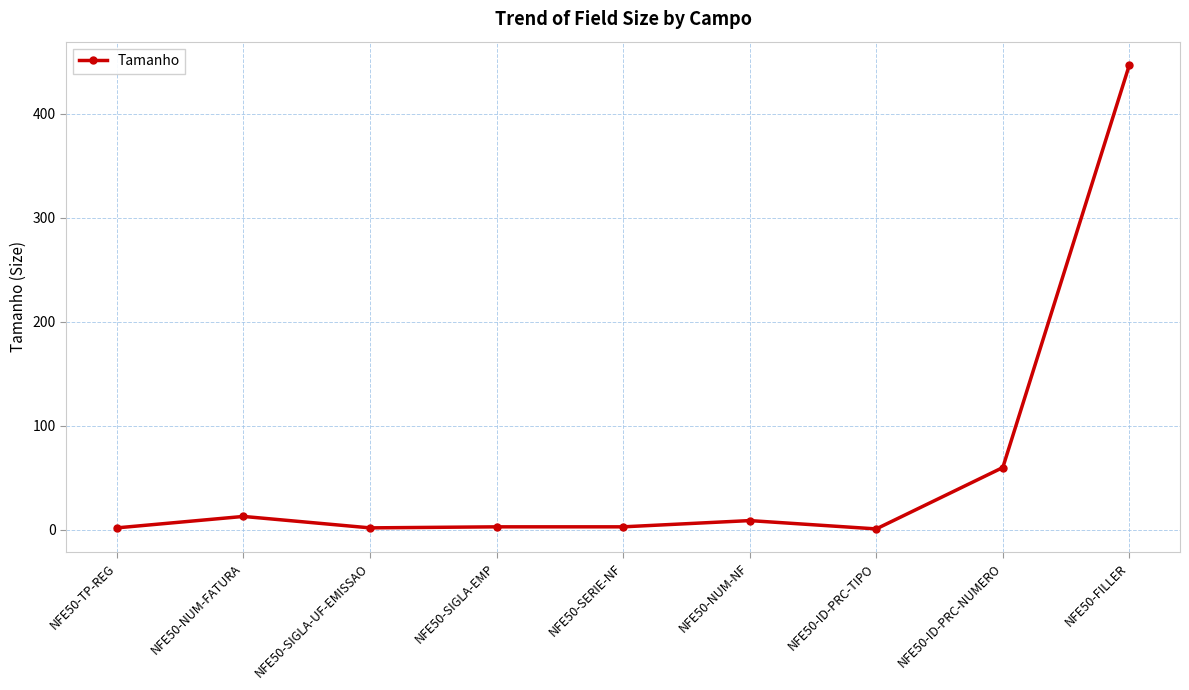

Where is the first local maximum?

NFE50-NUM-FATURA